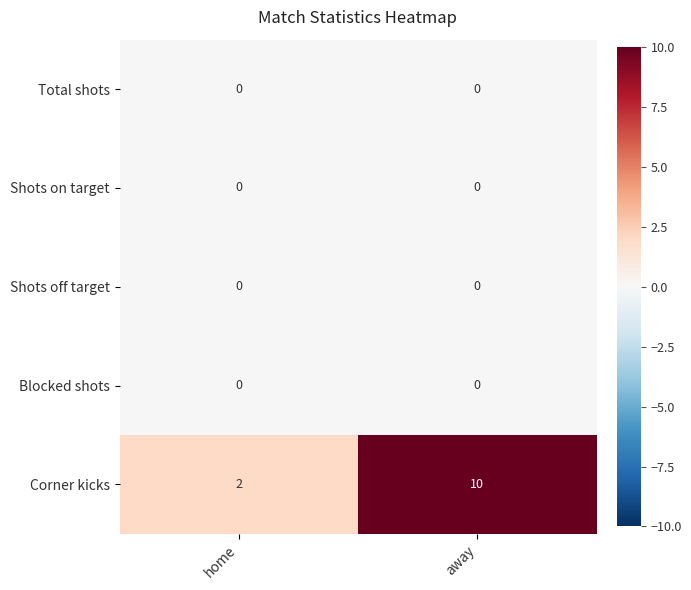

The Corner kicks series shows 10 at away. True or false?

True